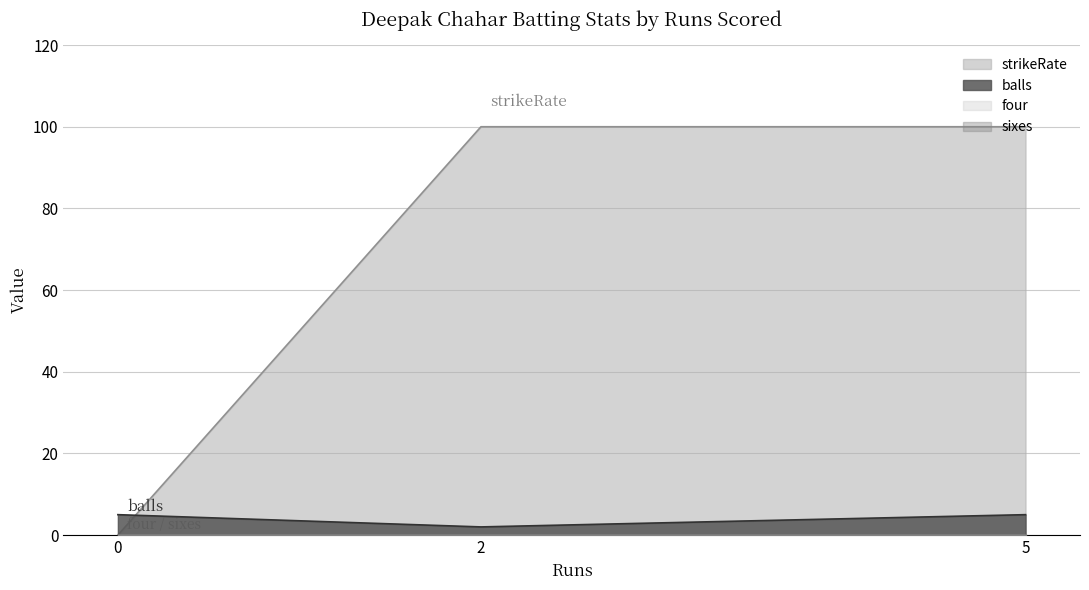

Between 0 and 2, which series saw the biggest shift?

strikeRate